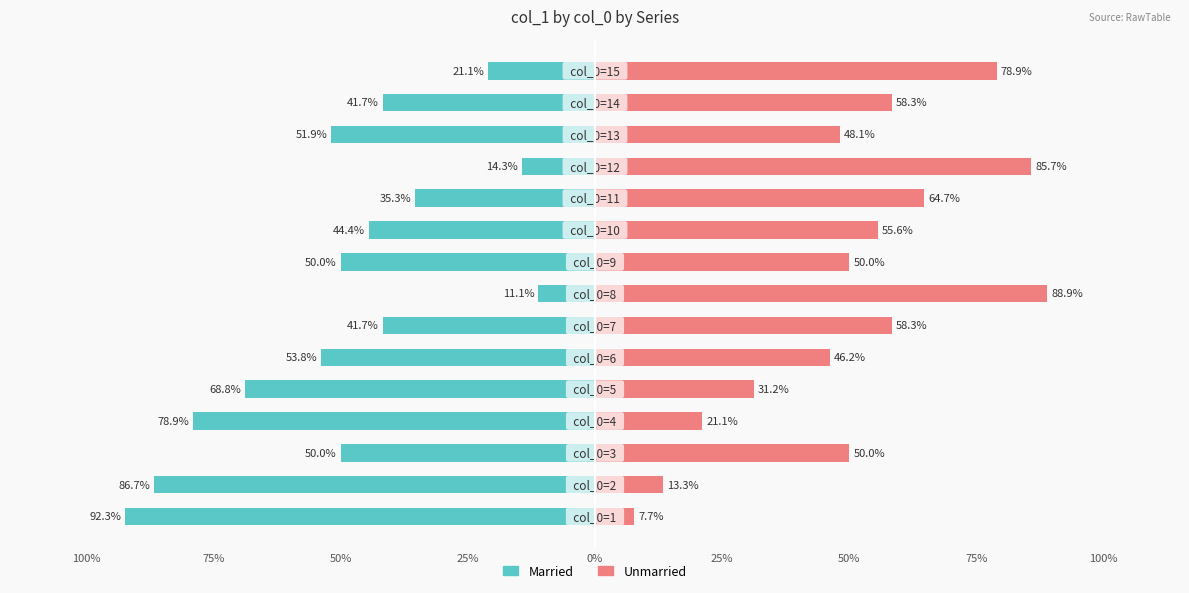

True or false: Unmarried has a value of 50.0 at 50%.

True